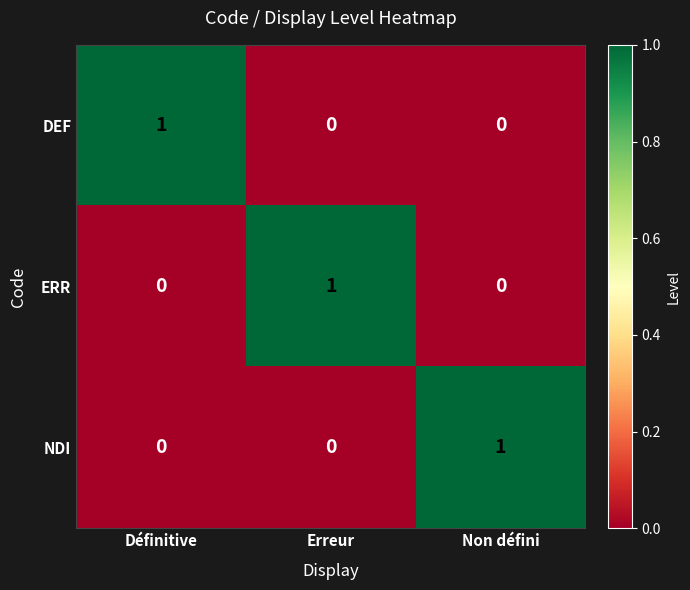

At how many categories does at least one series exceed 0?

3